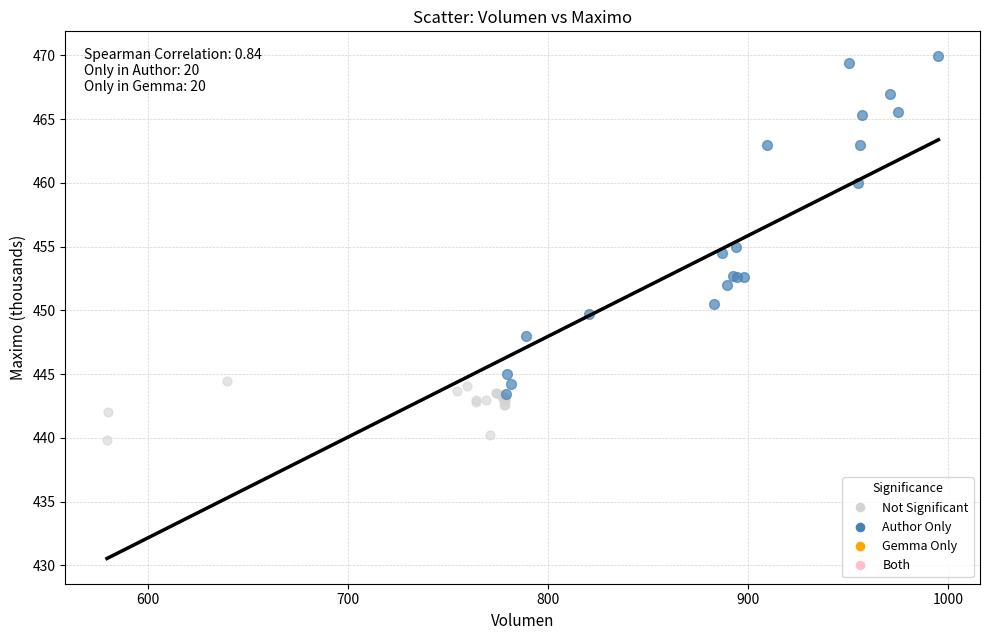

Which series contains the lowest Y value?

Not Significant